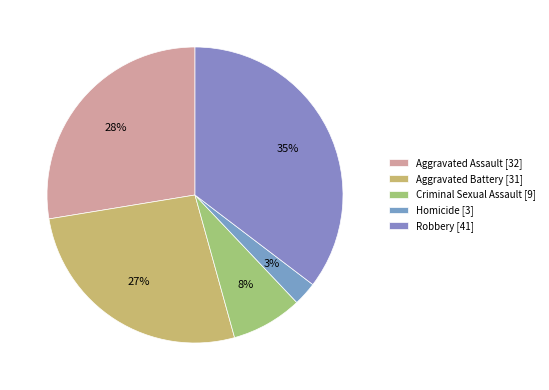

Combined, what portion of the pie is Aggravated Battery and Robbery?

62.1%